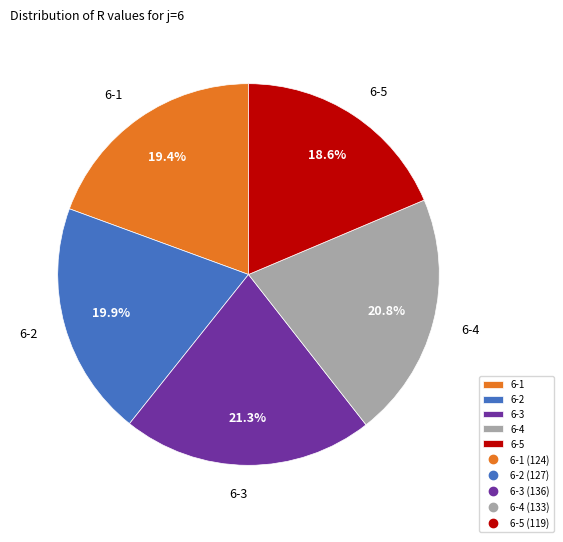

To the nearest percent, what portion does 6-1 represent?

19%